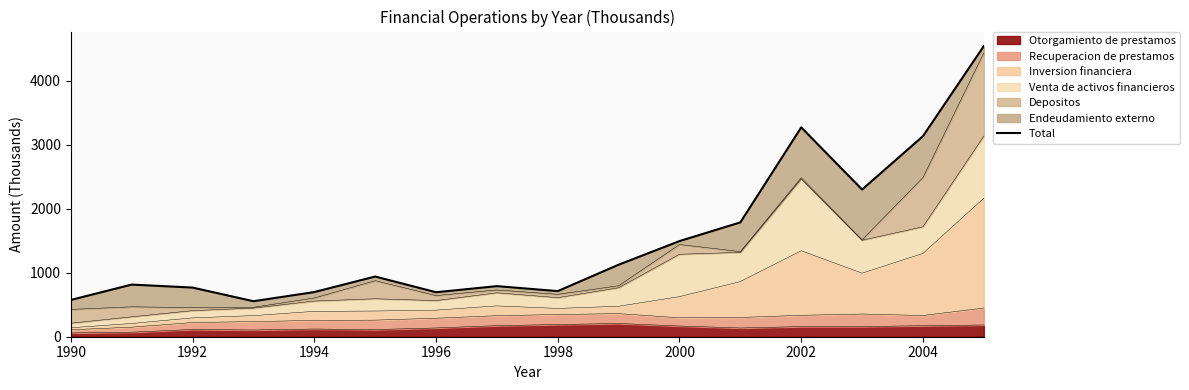

The Otorgamiento de prestamos series shows 113.1 at 1992. True or false?

True